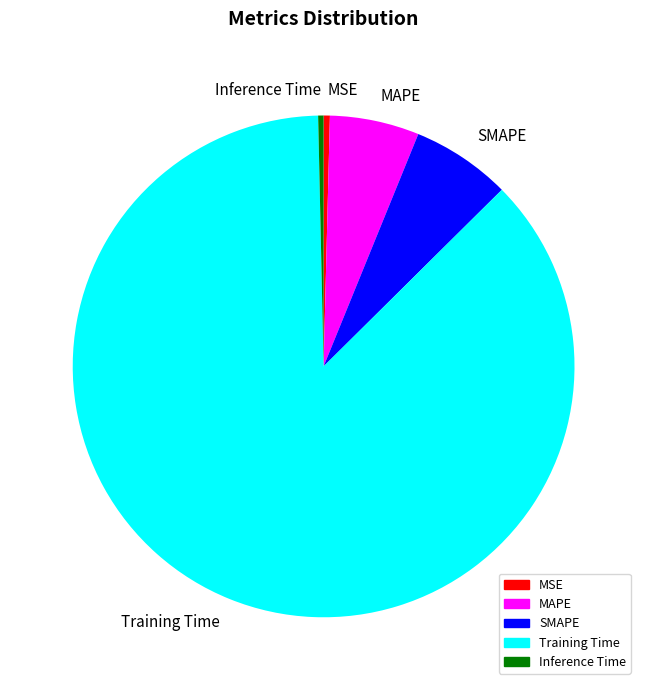

Which slice is the largest?

Training Time